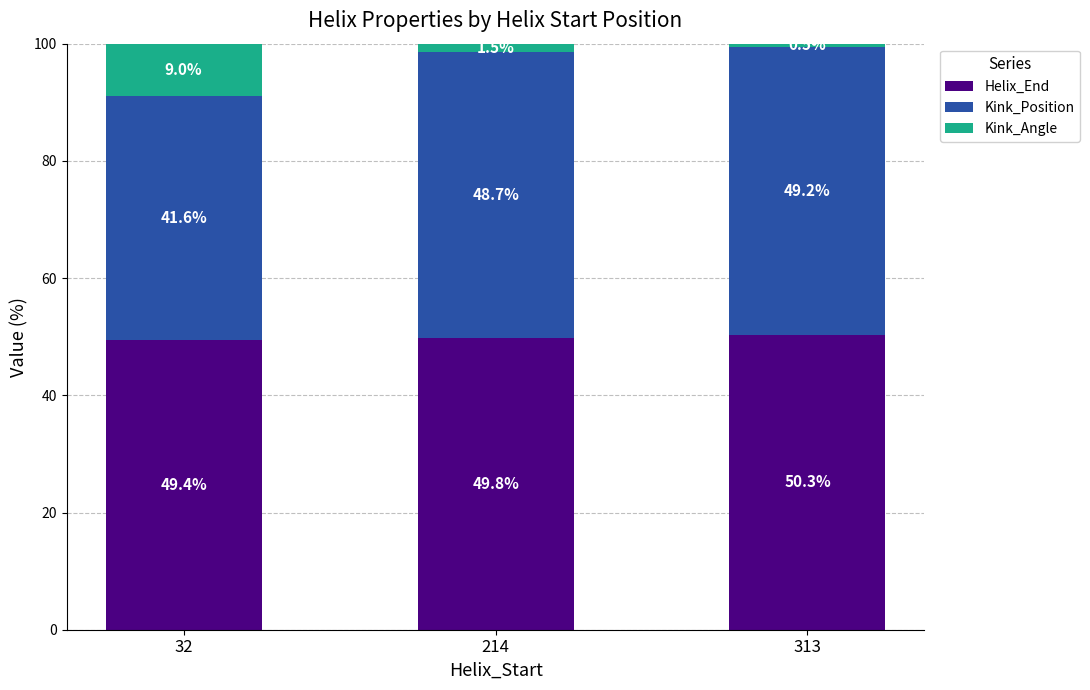

What is the average value of the Helix_End series?

49.8